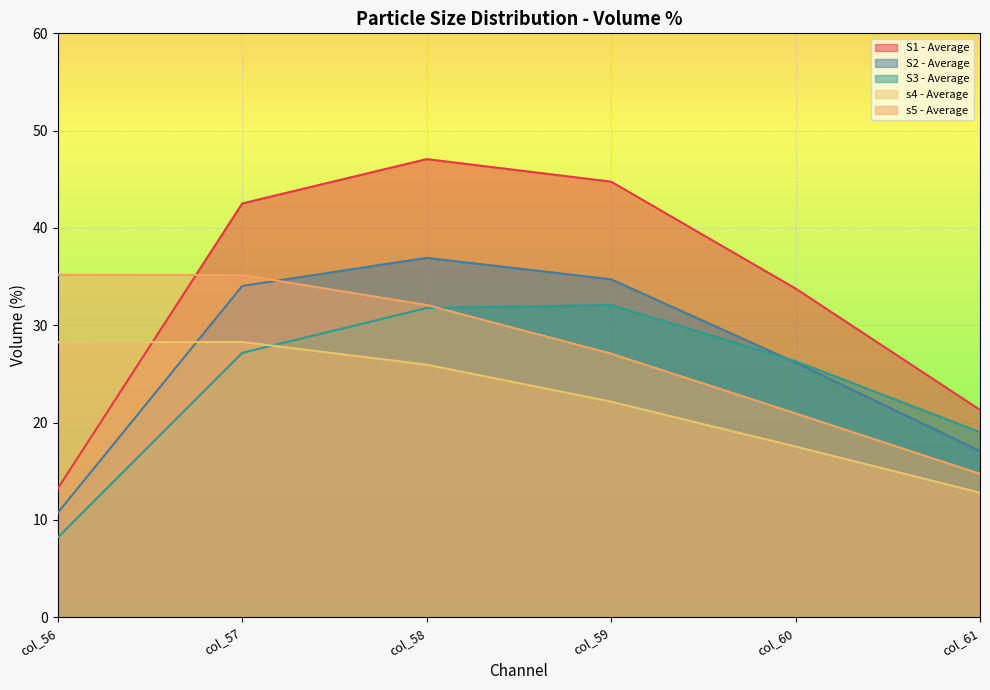

At which category does the chart reach its peak across all series?

col_58